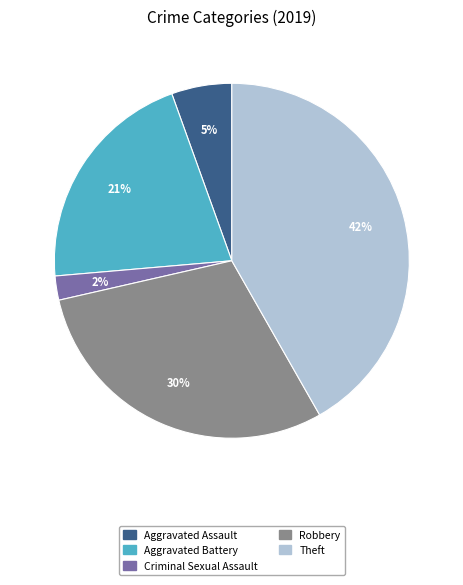

To the nearest percent, what is the difference between the largest and smallest slice percentages?

40%